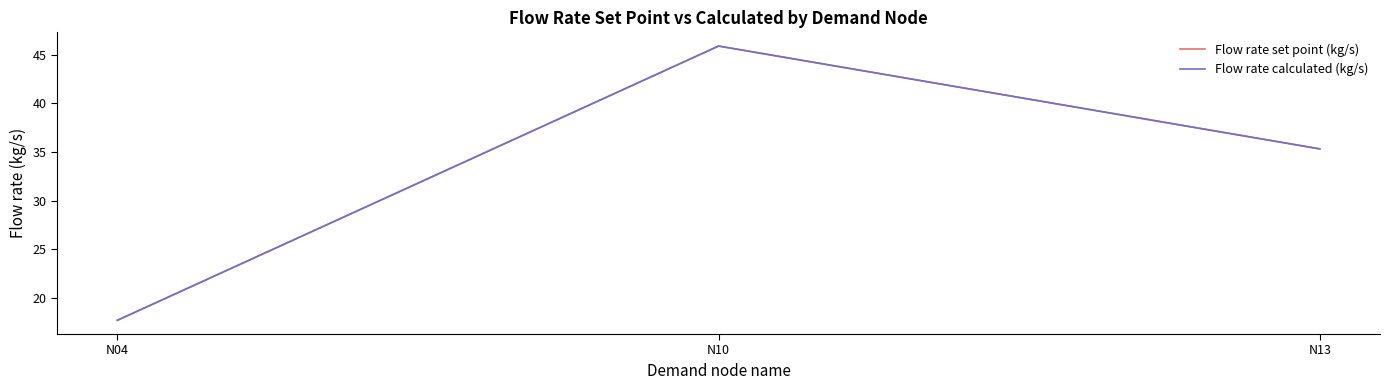

Where is Flow rate calculated (kg/s) nearest to the value 31?

N13